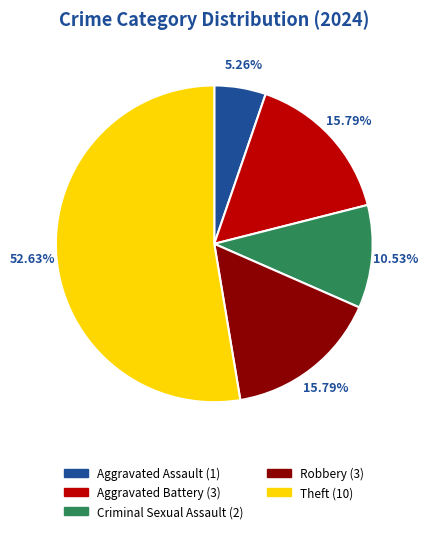

How many segments does this pie chart have?

5